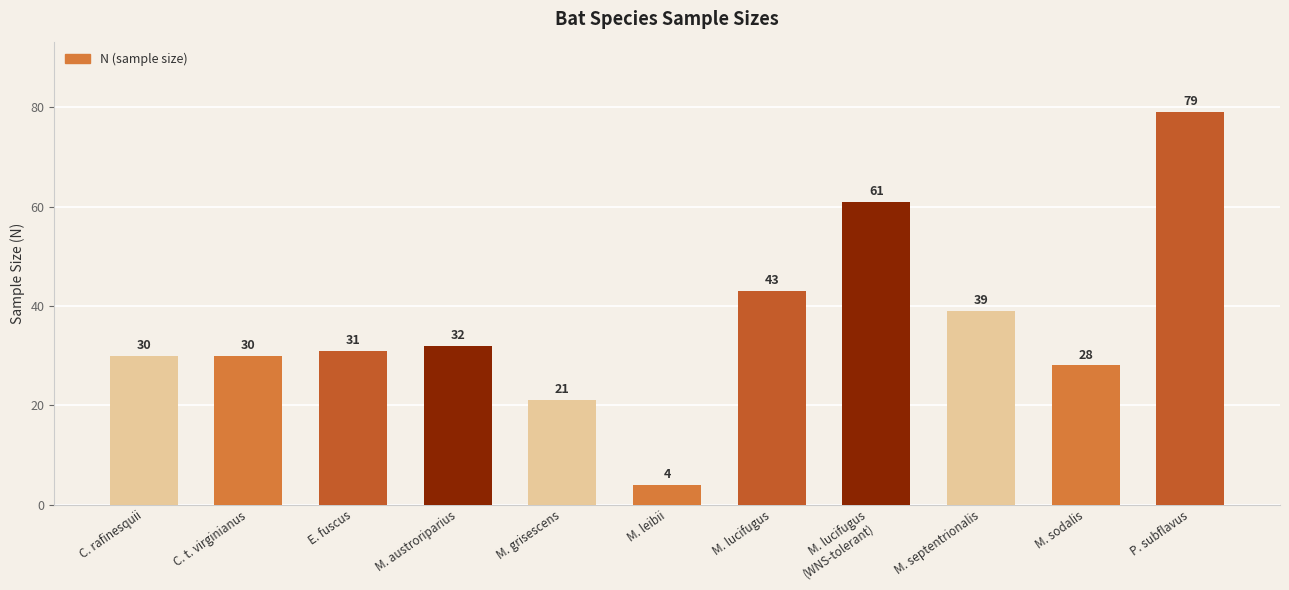

What is the approximate value at M. austroriparius, to the nearest 5?

30